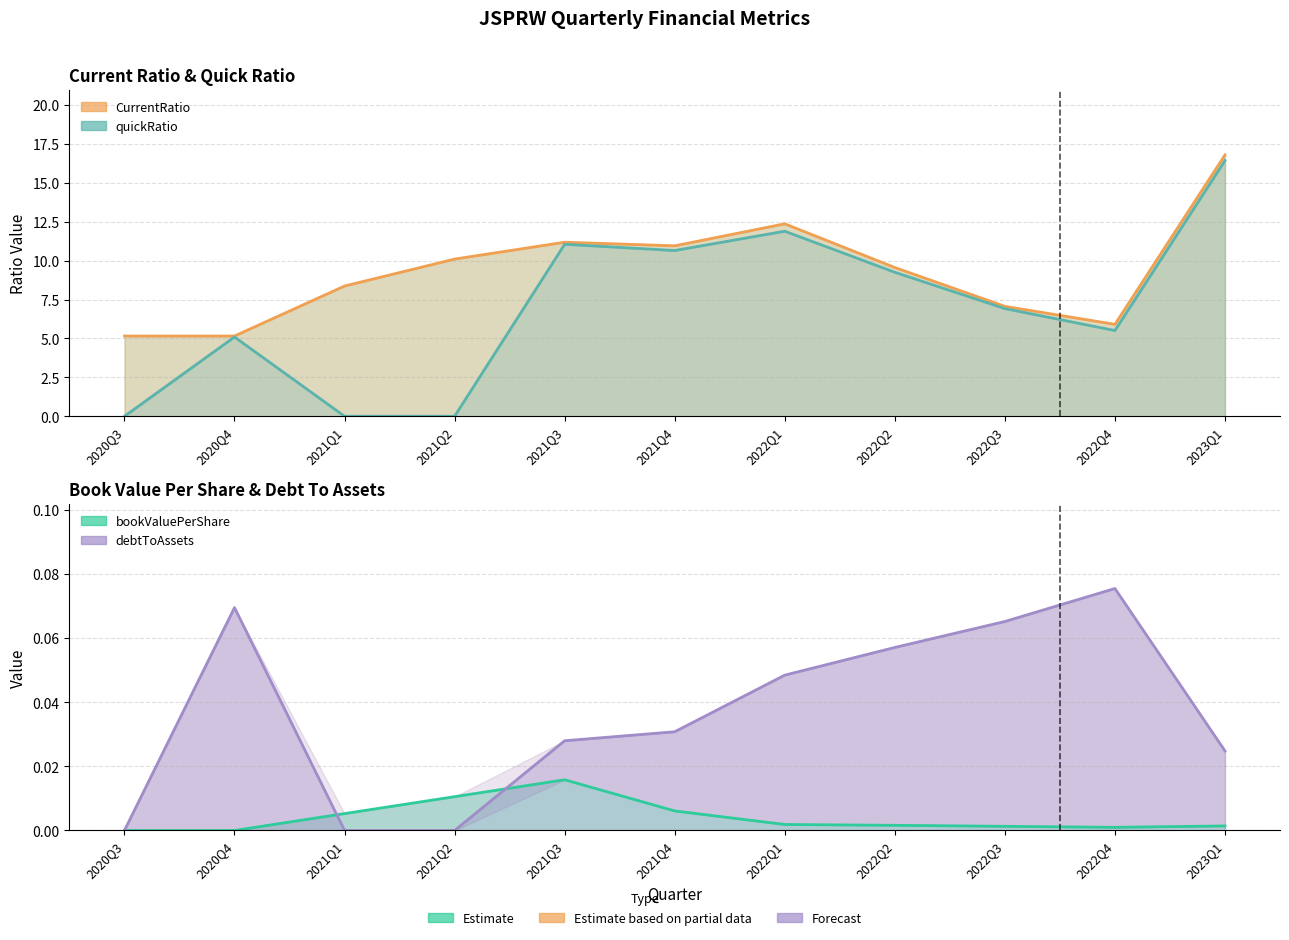

What is the label of the 4th point from the right?

2022Q2